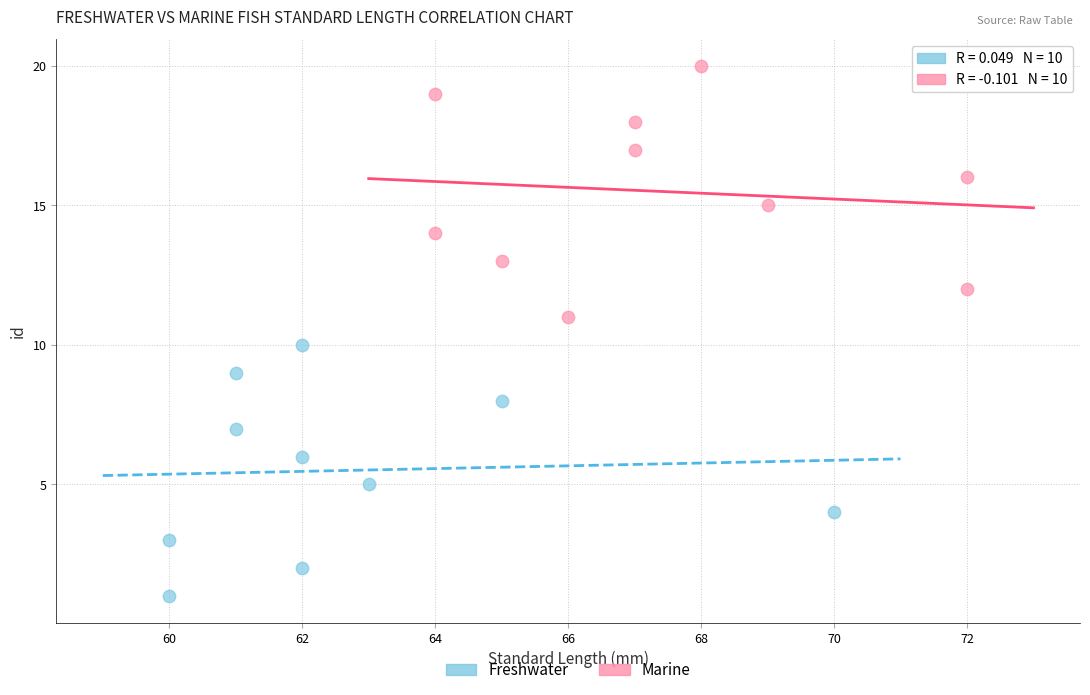

What are all the series names shown in the legend?

Freshwater, Marine